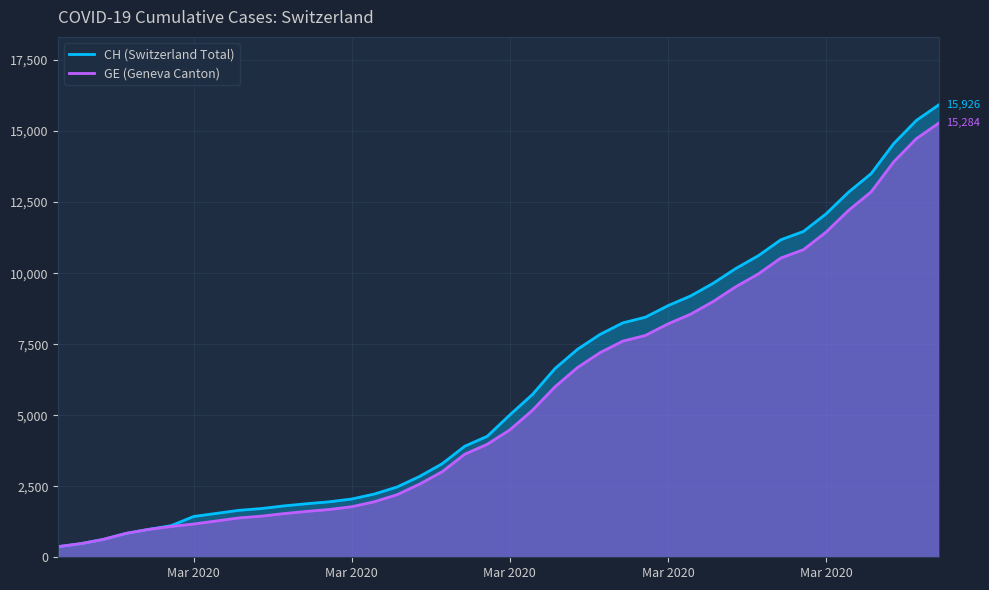

What is the difference between the second highest and minimum values in the CH series?

15000